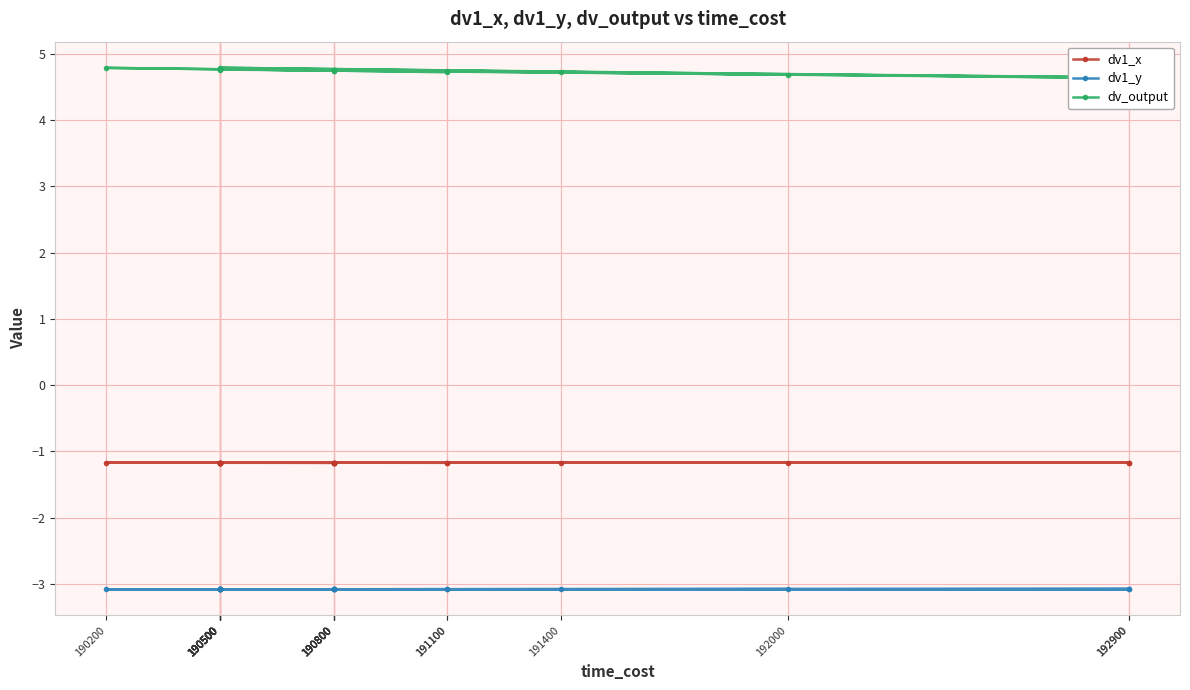

What is the spread (max minus min) of values at 191100?

7.8